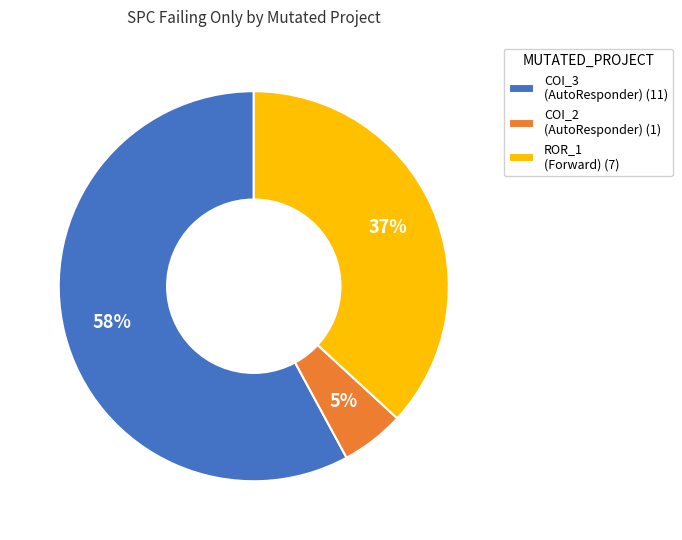

Combined, do COI_2 (AutoResponder) (1) and COI_3 (AutoResponder) (11) account for over 50%?

Yes